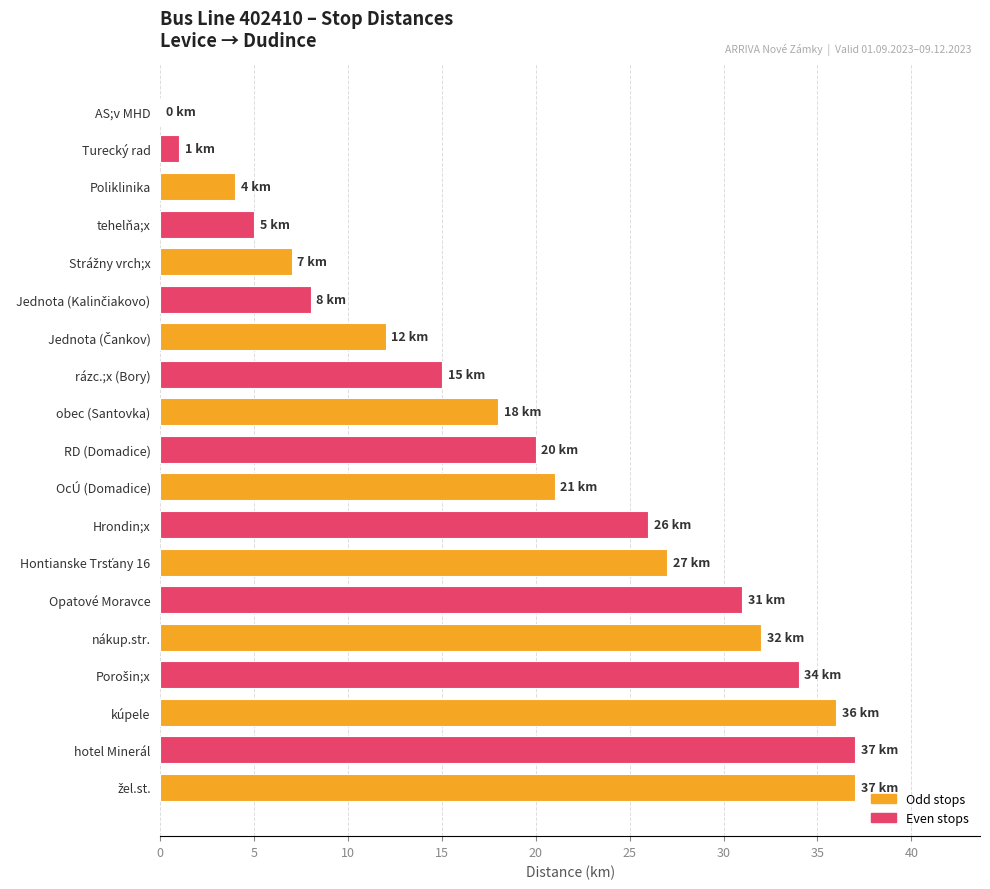

What is the greatest value displayed?

37